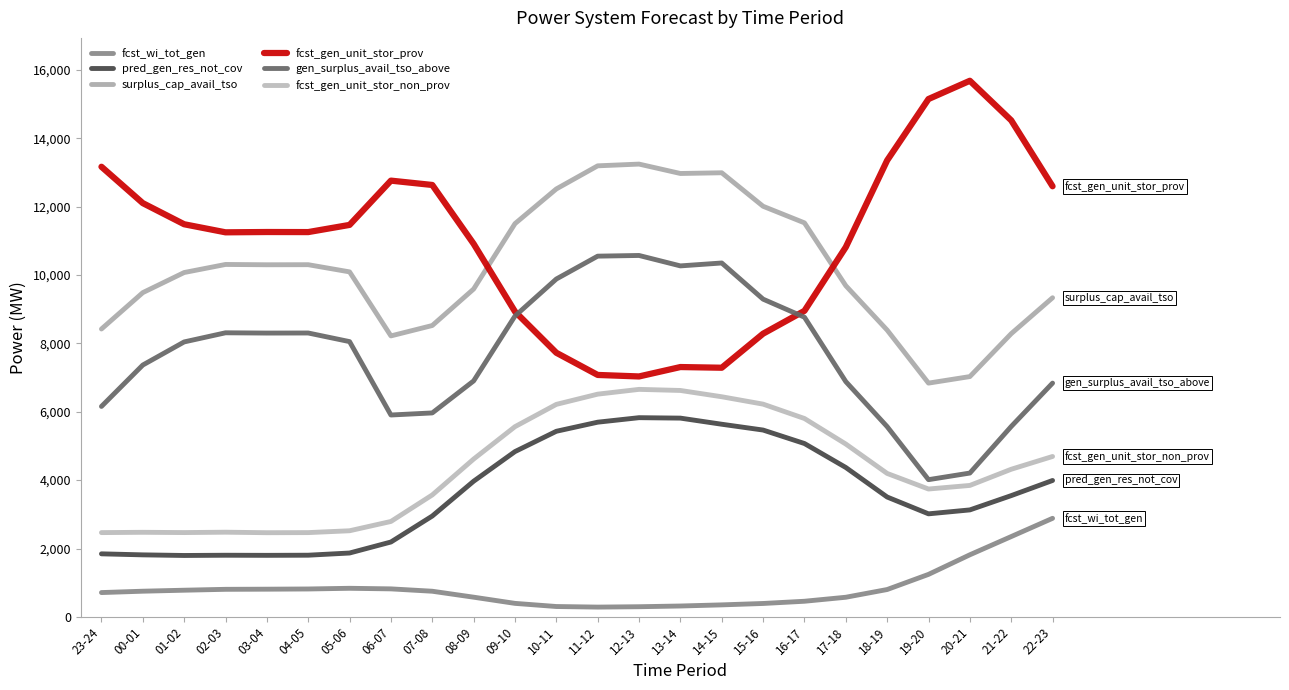

Where do gen_surplus_avail_tso_above and fcst_gen_unit_stor_prov first cross each other?

09-10 and 10-11